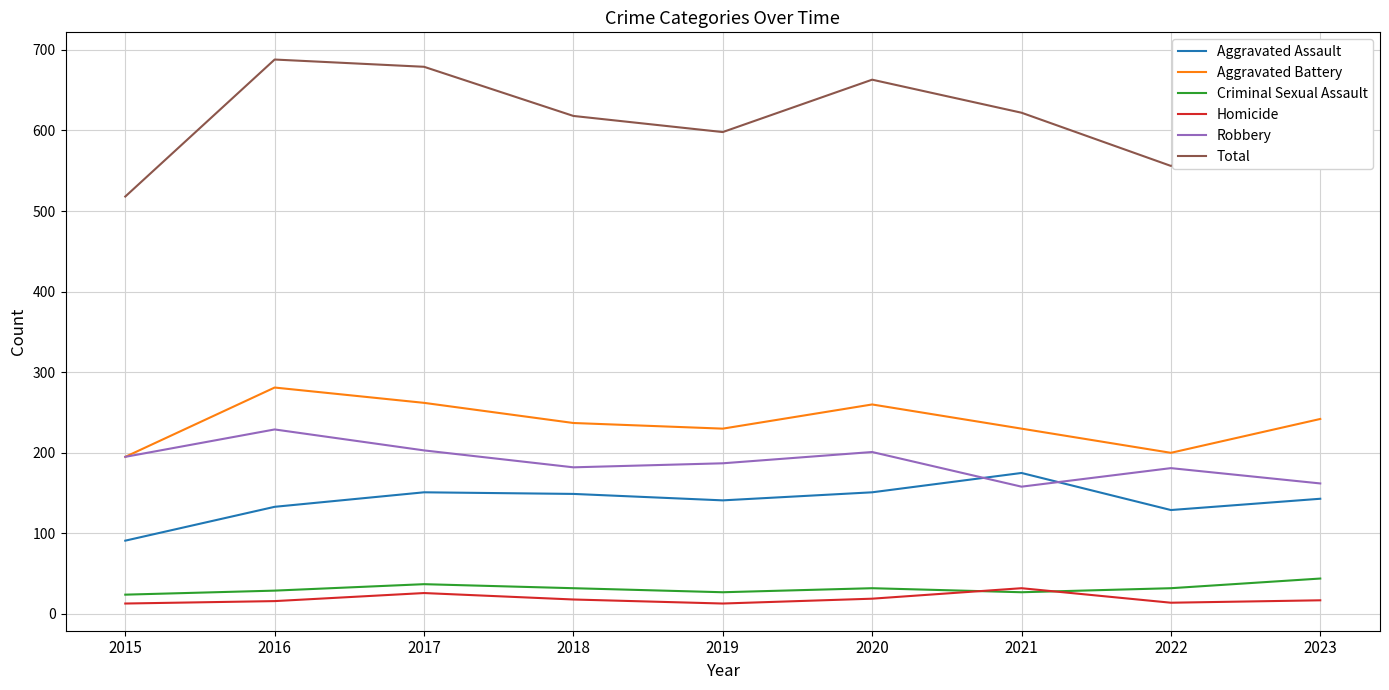

True or false: Total has a value of 229 at 2020.

False